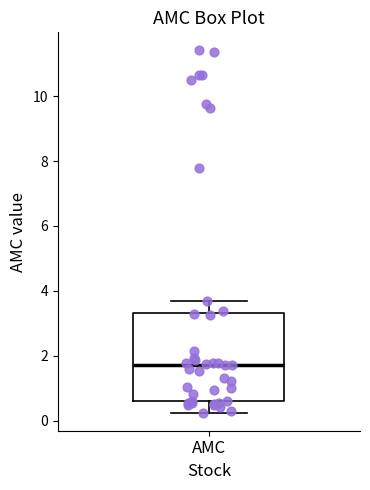

Read this box plot against the y-axis: the position of the median line, the range covered by the box, and the ends of both whiskers. The values are not printed on the chart, so give them approximately, as read against the axis.

median 1.8, box 0.6 to 3.4, whiskers 0.2 to 3.6